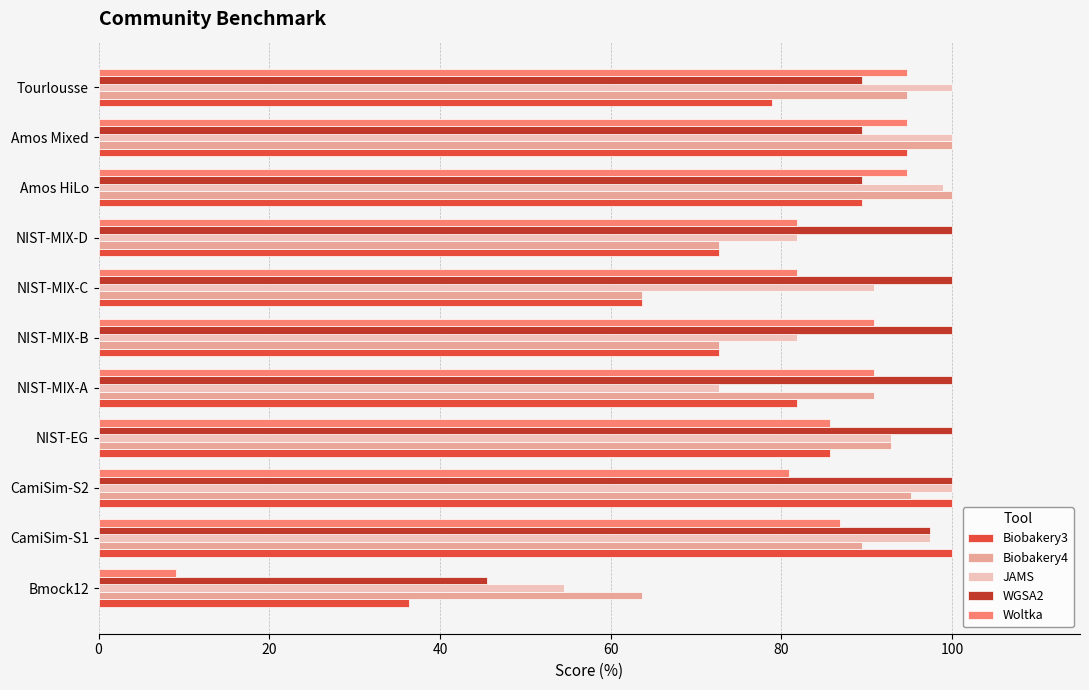

The value of Biobakery3 at CamiSim-S2 is 168.0. True or false?

False